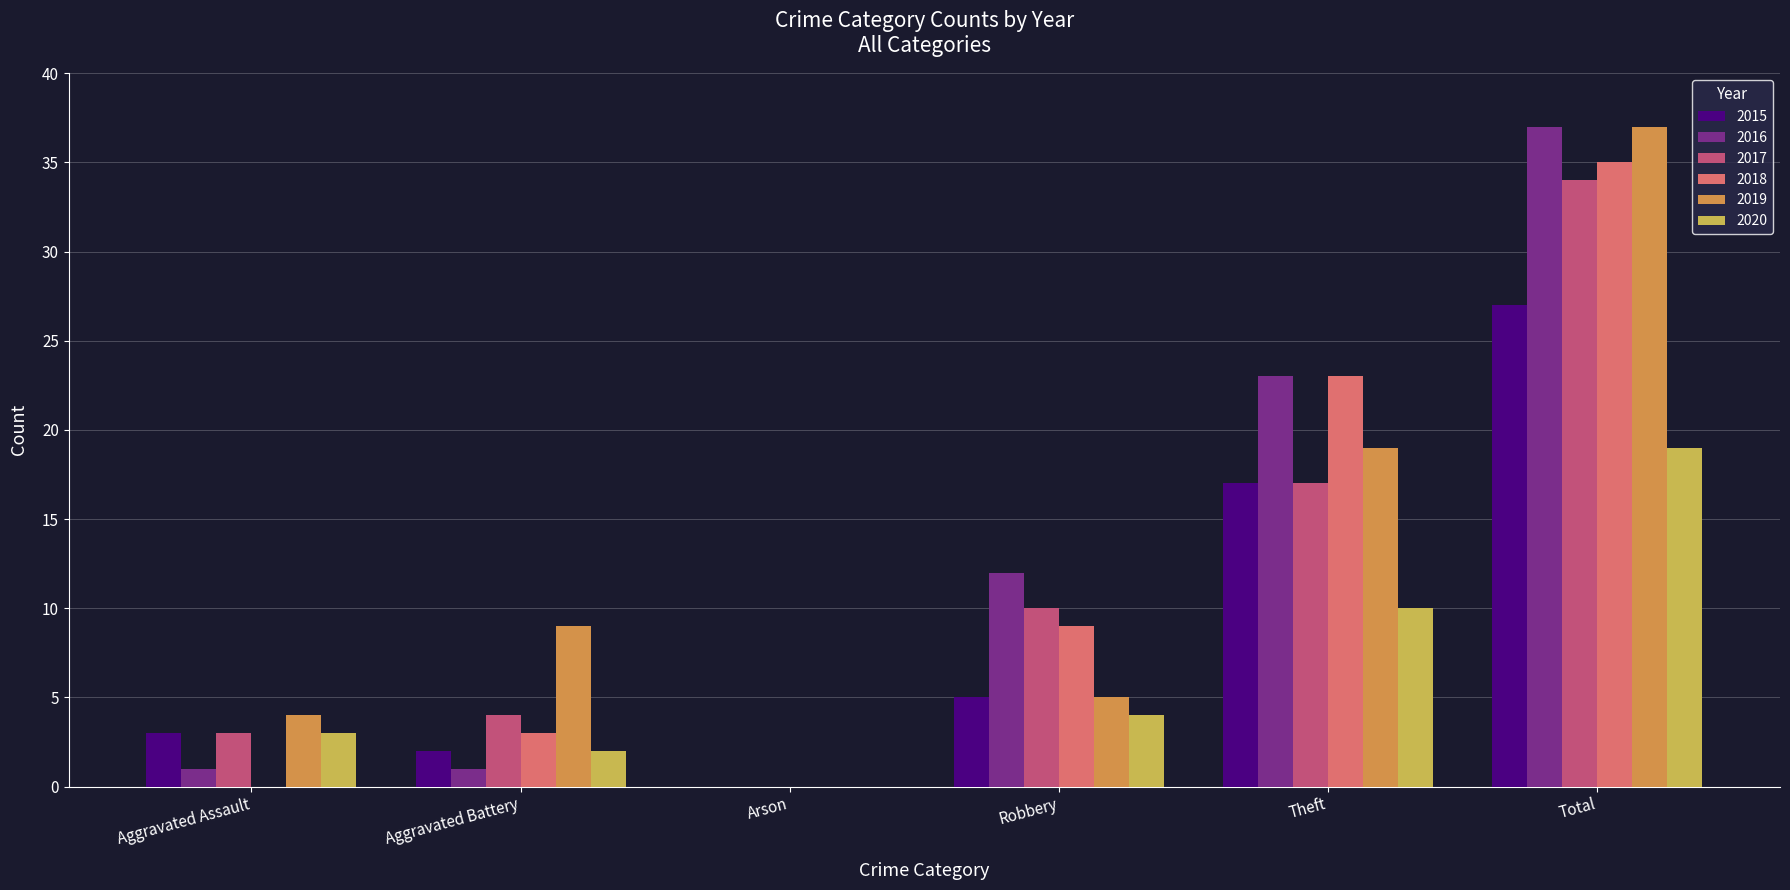

What is the total value across all series at Aggravated Assault?

14